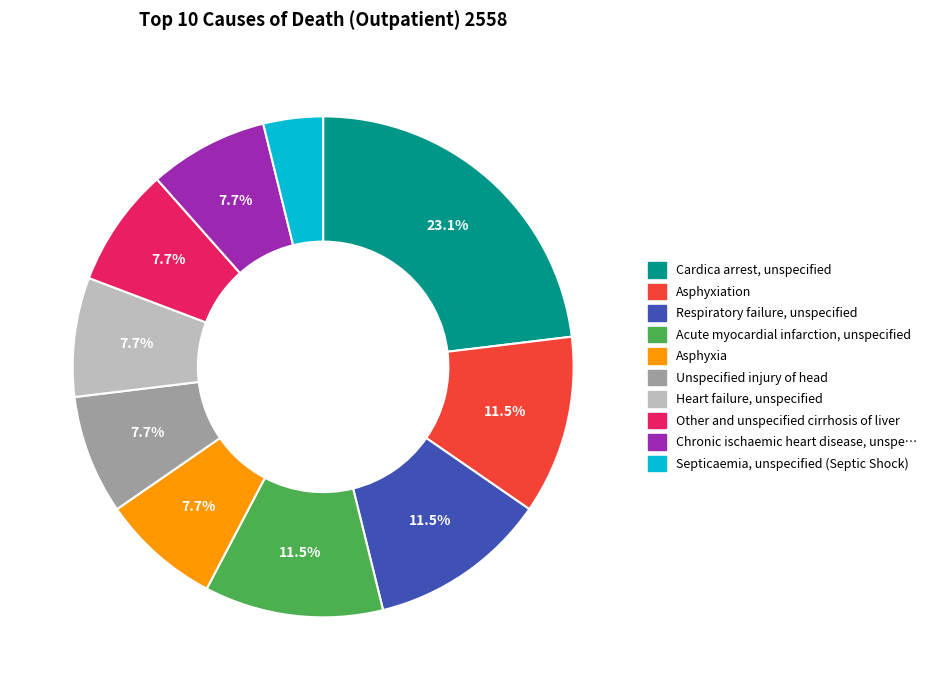

How many slices are in this pie chart?

10